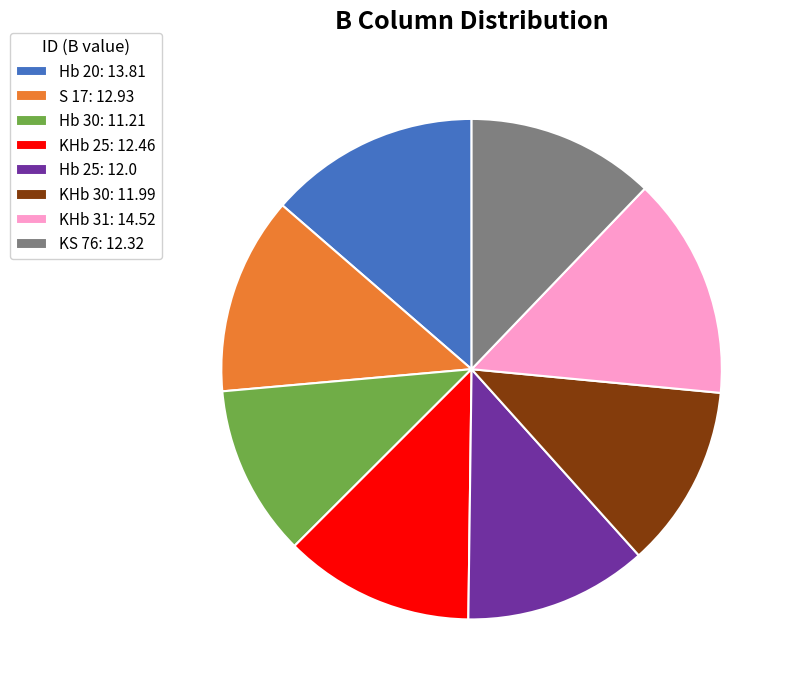

Does KS 76: 12.32 represent more than half of the total?

No